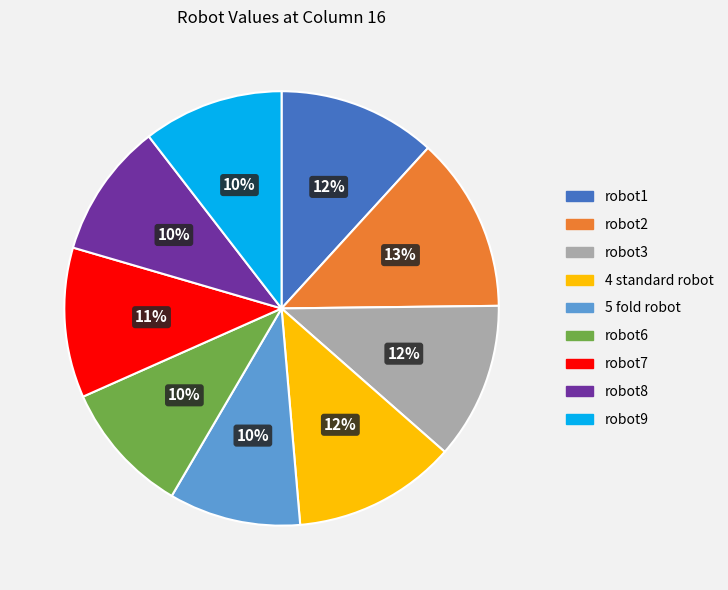

To the nearest percent, what is the average slice percentage?

11%